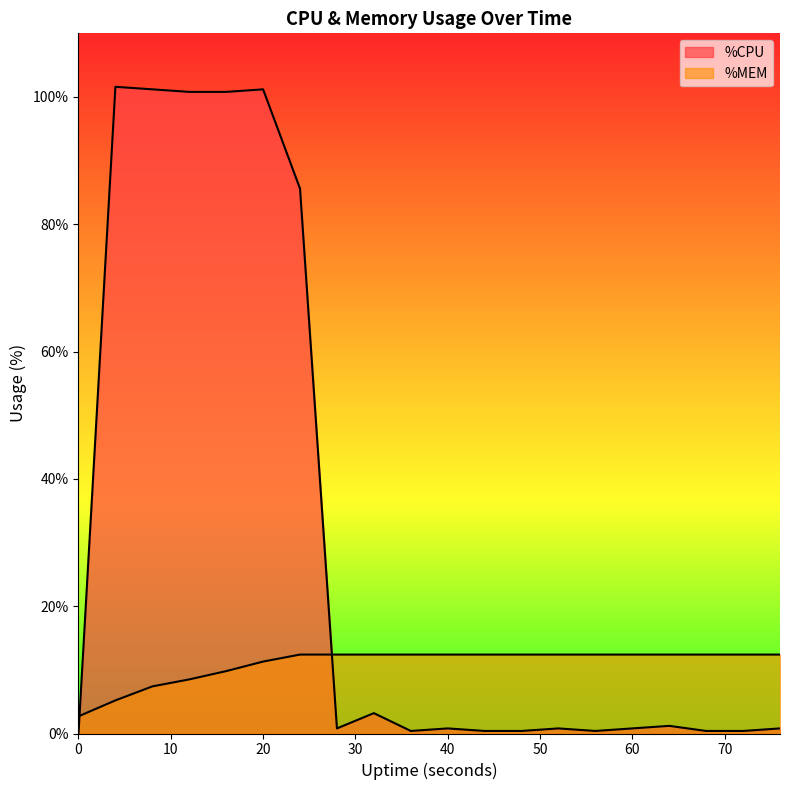

True or false: %MEM has more than 0 points higher than both neighbors.

False